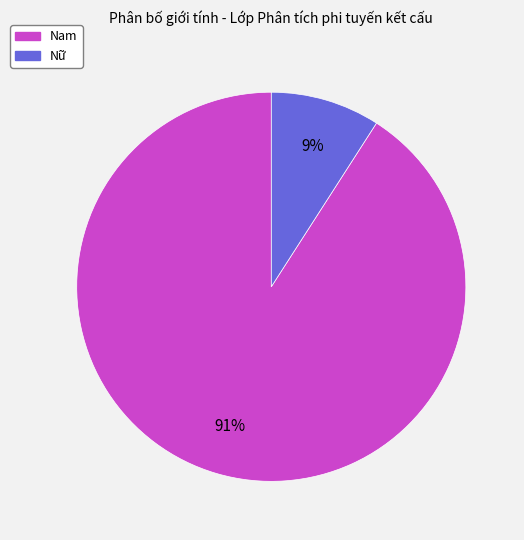

Between Nữ and Nam, which is larger?

Nam